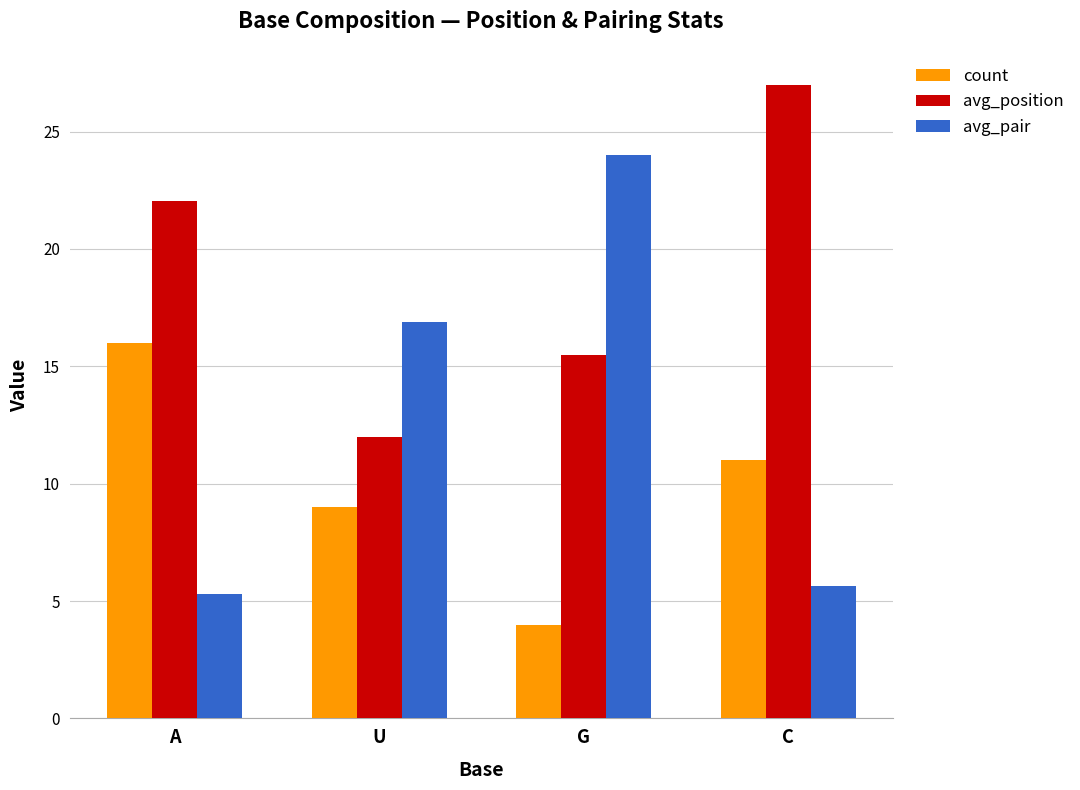

Reading left to right, extract all data points from this chart.

count: 16.0	9.0	4.0	11.0
avg_position: 22.1	12.0	15.5	27.0
avg_pair: 5.3	16.9	24.0	5.6